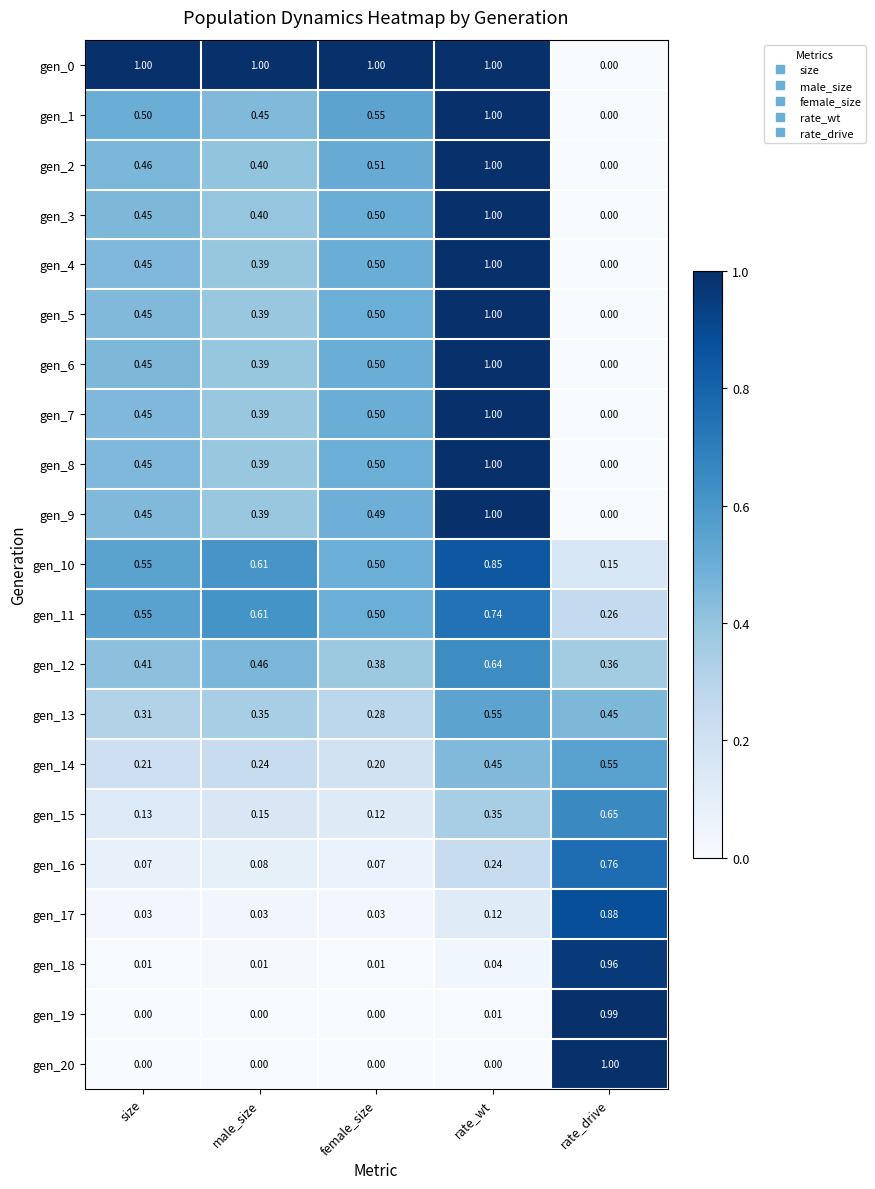

Which category has the lowest value in the gen_8 series?

rate_drive